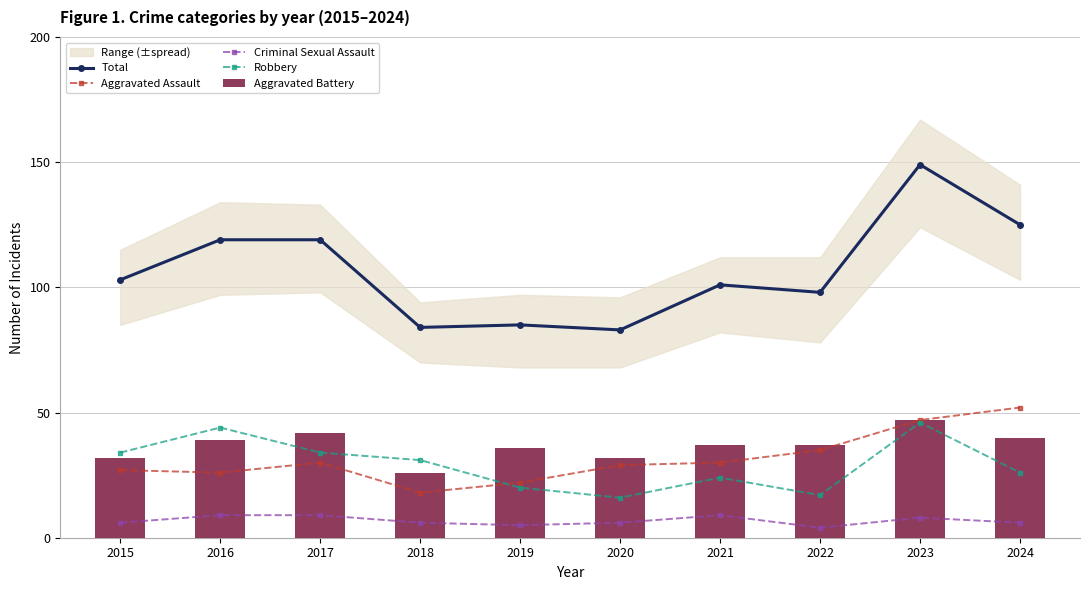

Reading left to right, what are all the values shown in this chart?

Total: 103	119	119	84	85	83	101	98	149	125
Aggravated Assault: 27	26	30	18	22	29	30	35	47	52
Criminal Sexual Assault: 6	9	9	6	5	6	9	4	8	6
Robbery: 34	44	34	31	20	16	24	17	46	26
Aggravated Battery: 32	39	42	26	36	32	37	37	47	40